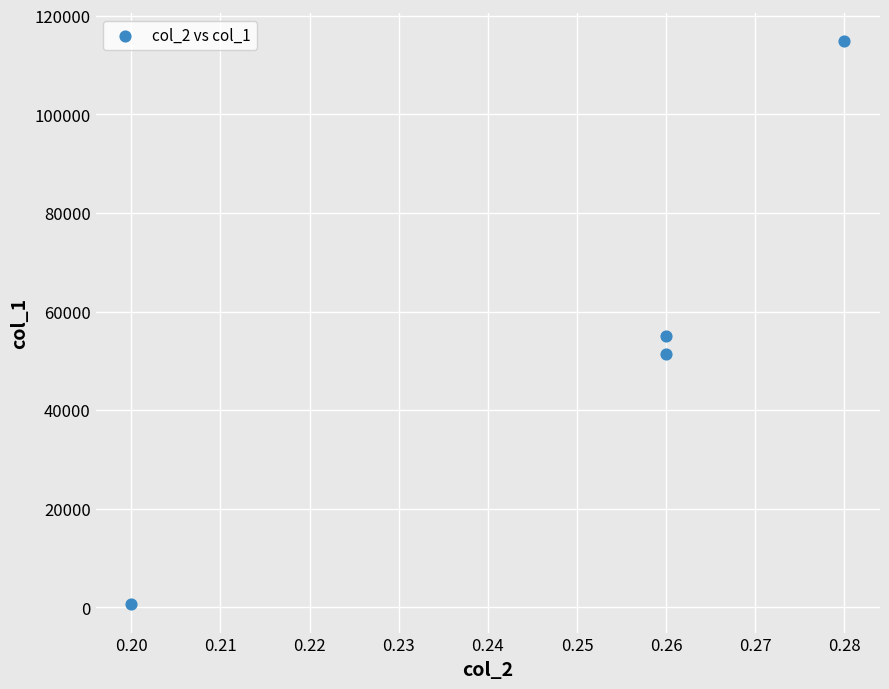

What Y value in the scatter plot is closest to 57700?

55120